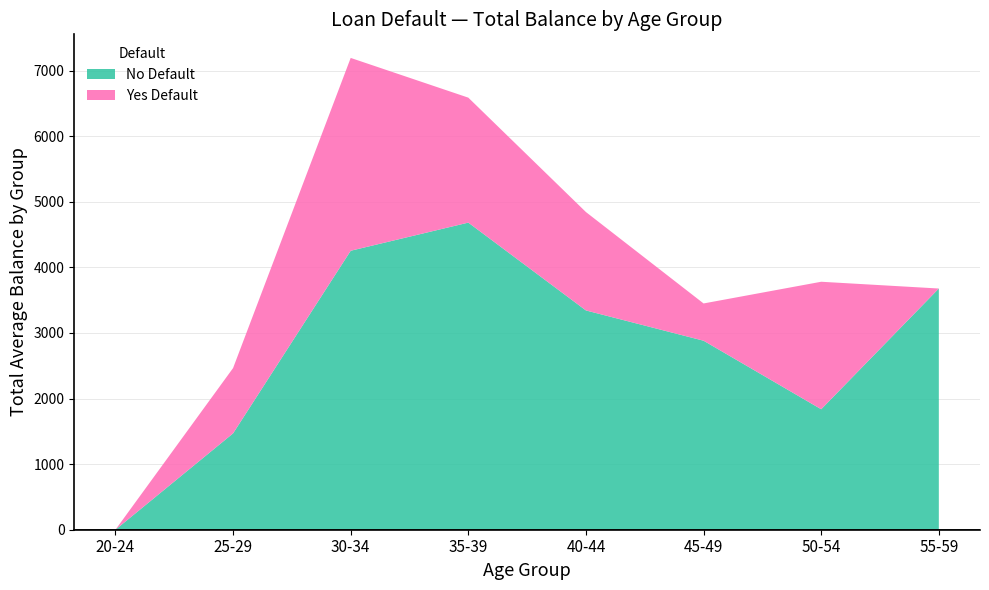

Reading left to right, what are the values for No Default?

0.0	1469.0	4253.6	4682.6	3343.3	2881.9	1836.9	3677.7